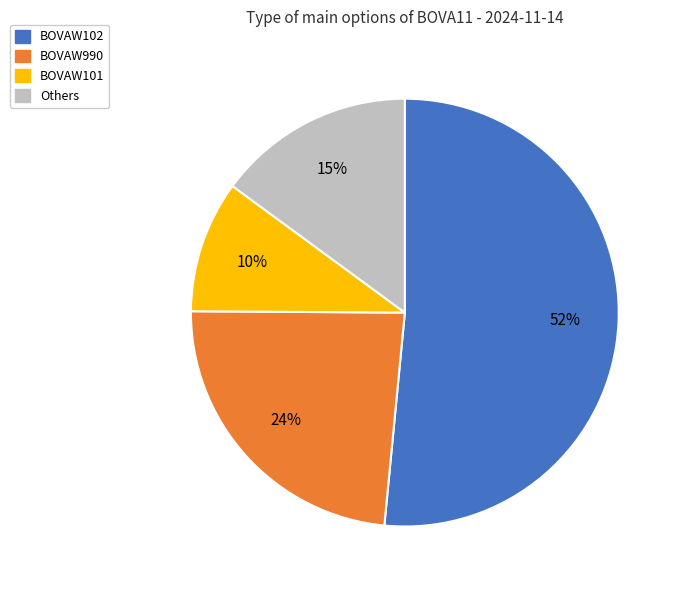

Is there any slice that represents more than half of the pie?

Yes